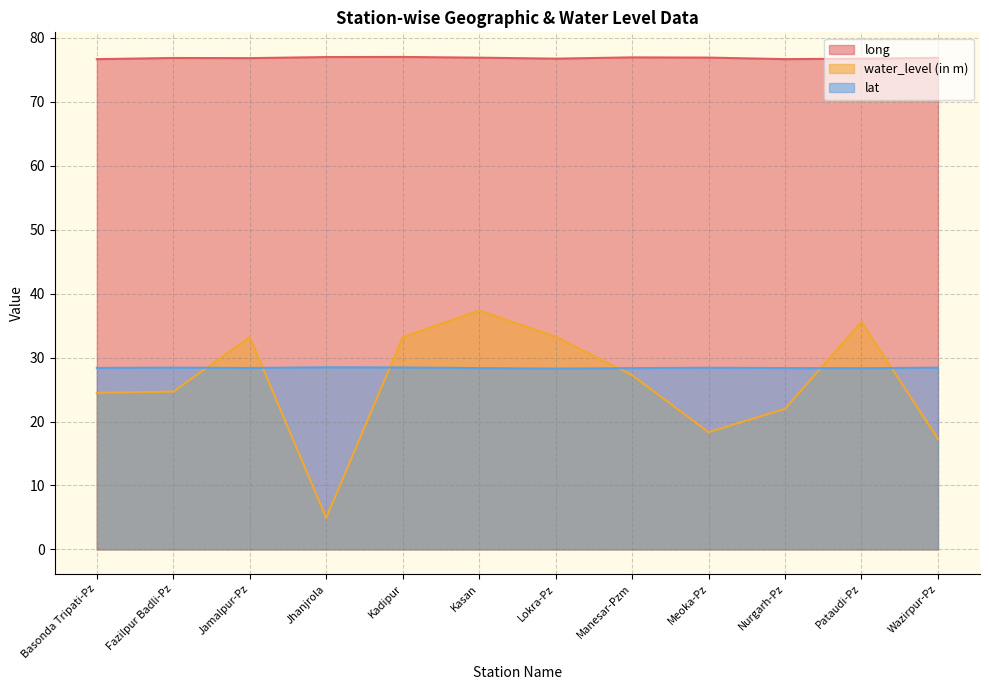

Reading left to right, transcribe all the data shown in this chart.

long: Basonda Tripati-Pz=76.7	Fazilpur Badli-Pz=76.9	Jamalpur-Pz=76.8	Jhanjrola=77.0	Kadipur=77.0	Kasan=76.9	Lokra-Pz=76.8	Manesar-Pzm=77.0	Meoka-Pz=76.9	Nurgarh-Pz=76.7	Pataudi-Pz=76.8	Wazirpur-Pz=76.9
water_level (in m): Basonda Tripati-Pz=24.5	Fazilpur Badli-Pz=24.7	Jamalpur-Pz=33.2	Jhanjrola=4.9	Kadipur=33.2	Kasan=37.4	Lokra-Pz=33.3	Manesar-Pzm=27.2	Meoka-Pz=18.3	Nurgarh-Pz=22.0	Pataudi-Pz=35.6	Wazirpur-Pz=17.3
lat: Basonda Tripati-Pz=28.4	Fazilpur Badli-Pz=28.4	Jamalpur-Pz=28.4	Jhanjrola=28.5	Kadipur=28.5	Kasan=28.4	Lokra-Pz=28.3	Manesar-Pzm=28.4	Meoka-Pz=28.4	Nurgarh-Pz=28.4	Pataudi-Pz=28.3	Wazirpur-Pz=28.4